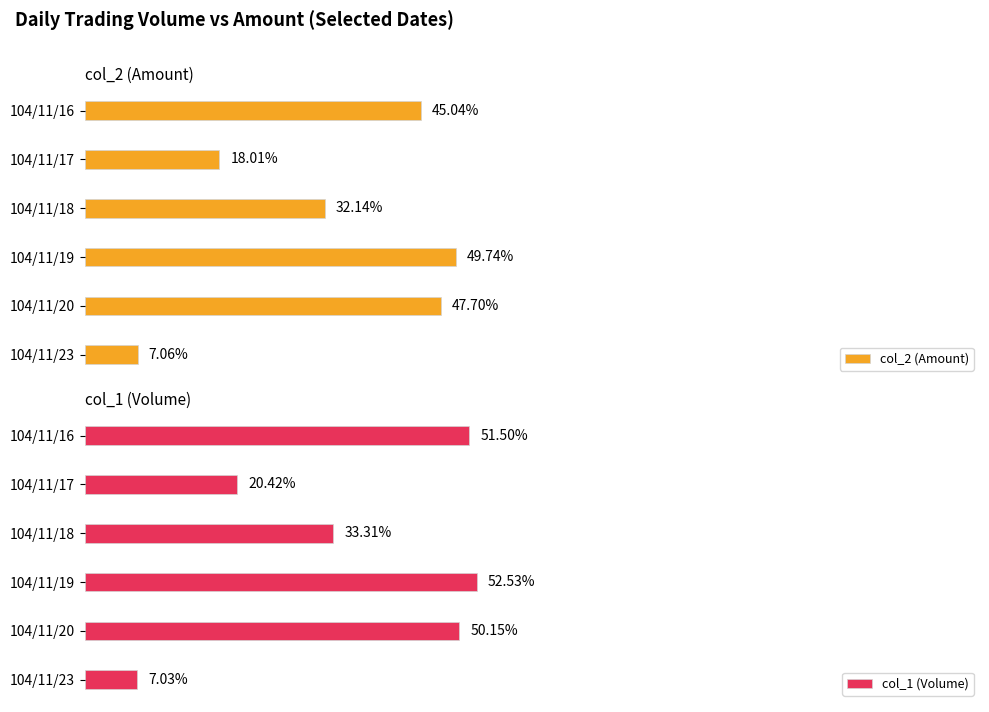

Which category has the highest value in the col_1 (Volume) series?

104/11/19